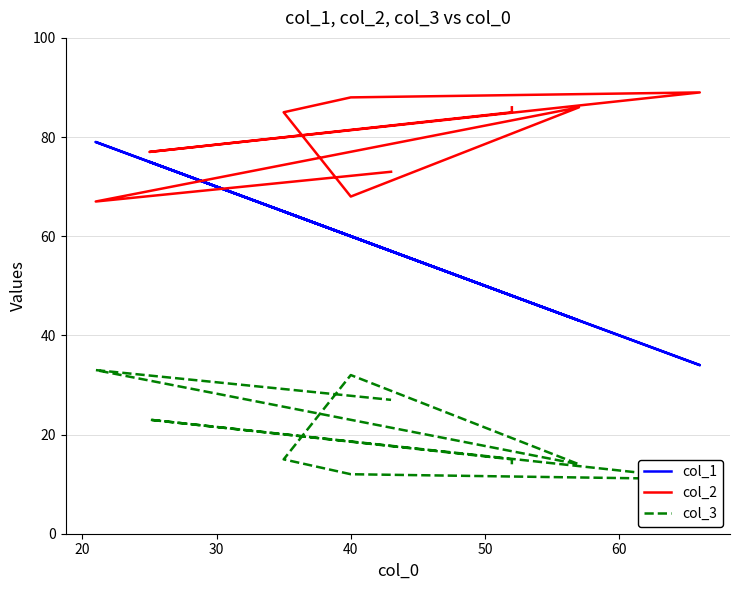

True or false: col_3 has more than 1 interior local peaks.

True